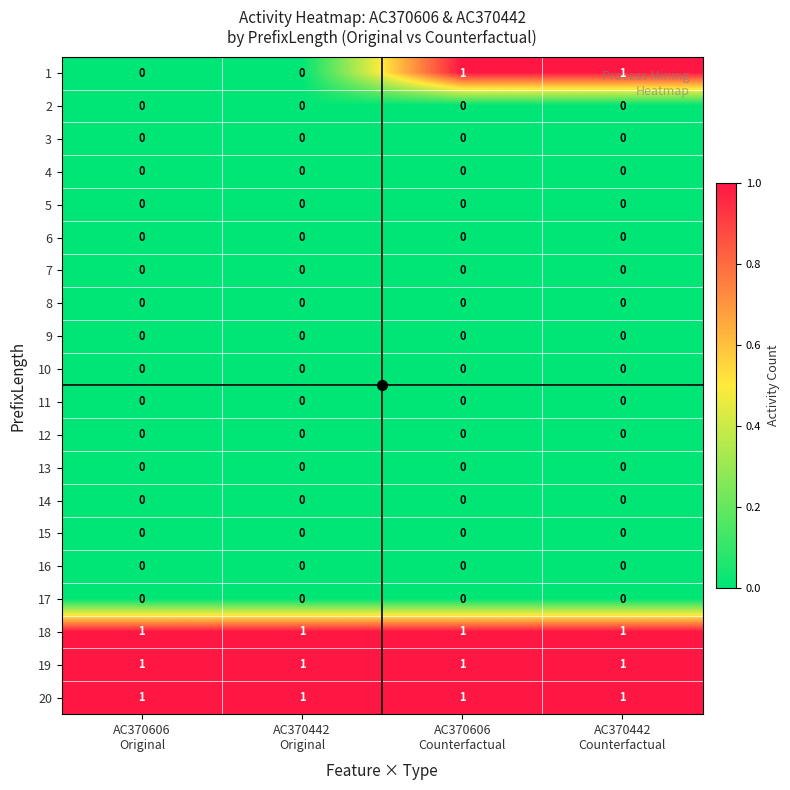

At how many categories does at least one series exceed 0?

4